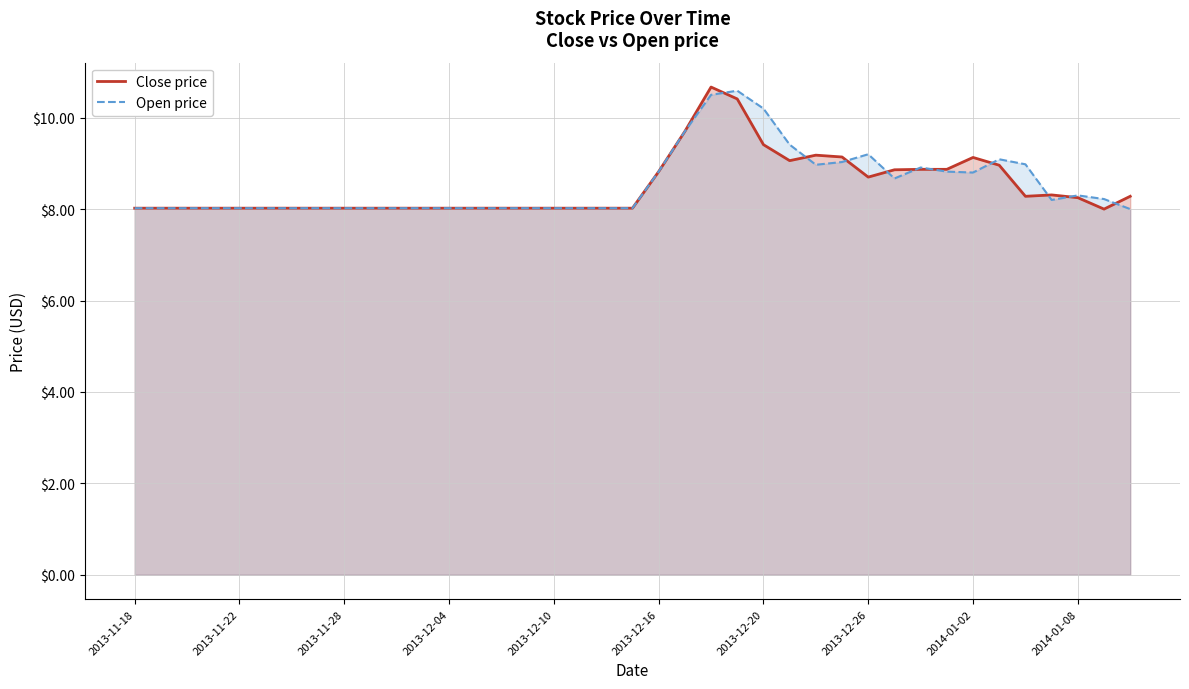

What is the spread (max minus min) of values at 34?

0.7